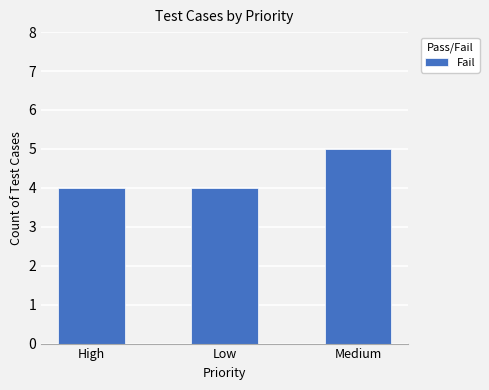

Read the value at High.

4